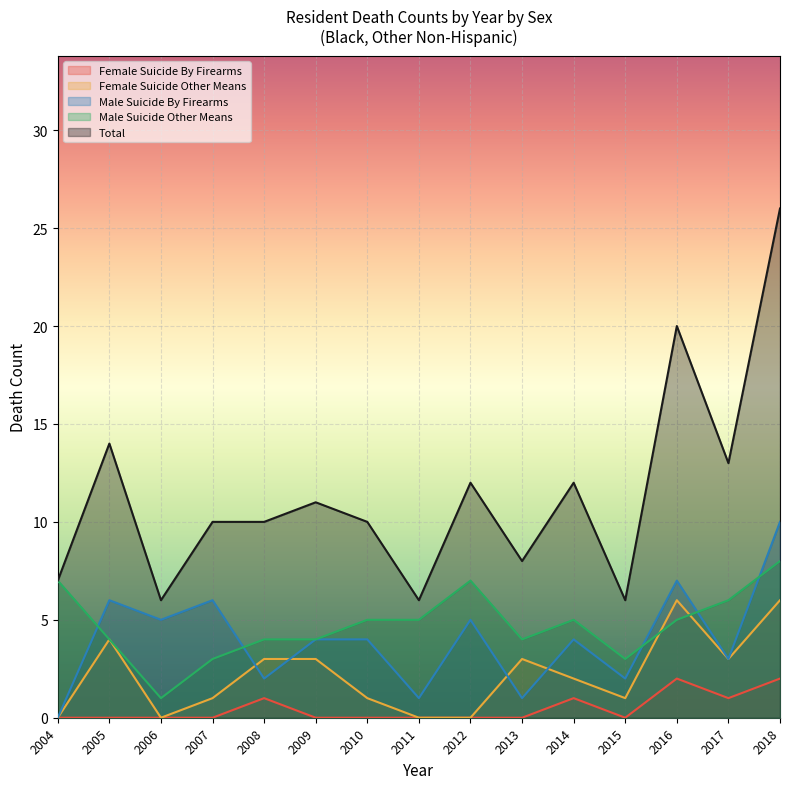

Where do Female Suicide Other Means and Male Suicide By Firearms first cross each other?

2007 and 2008